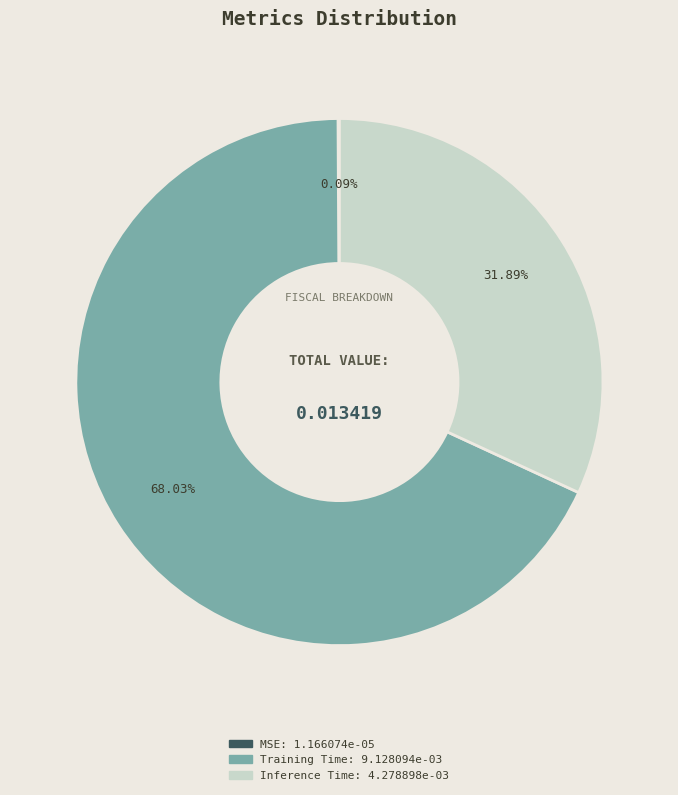

Is there any slice that represents more than half of the pie?

Yes